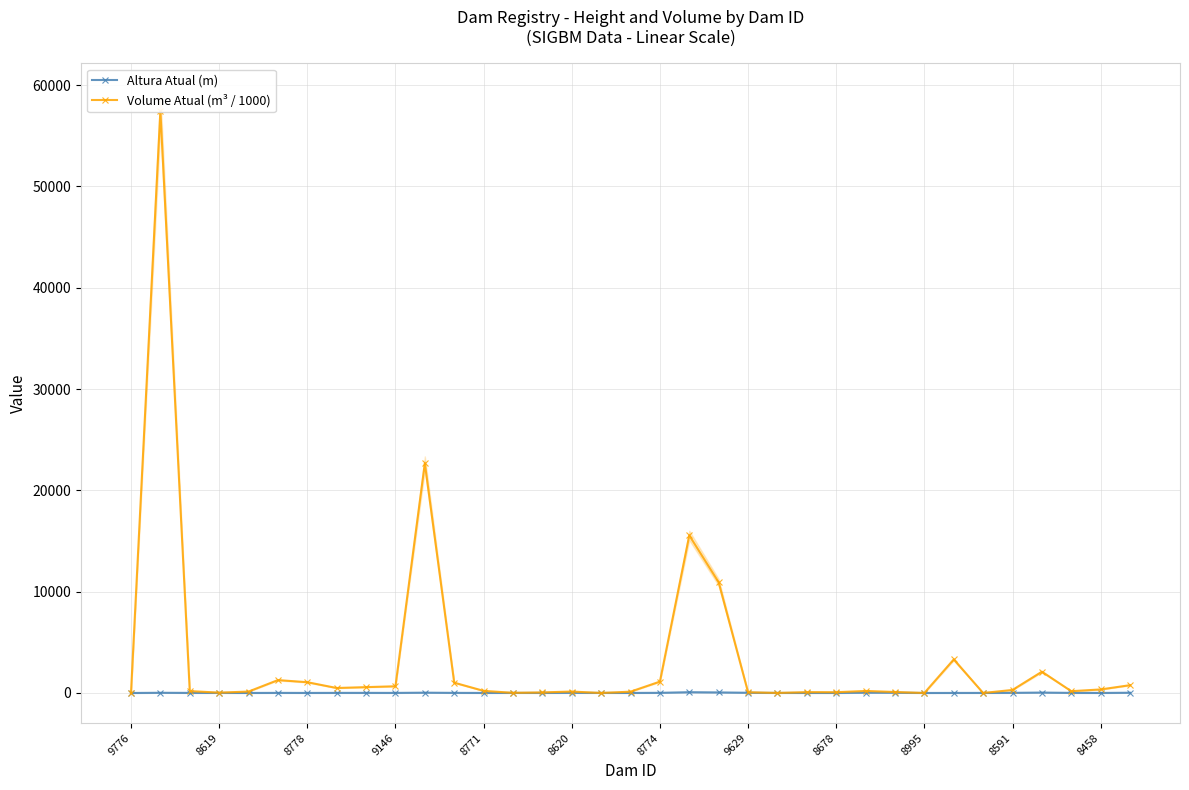

Which series has the widest spread of values?

Volume Atual (m³ / 1000)